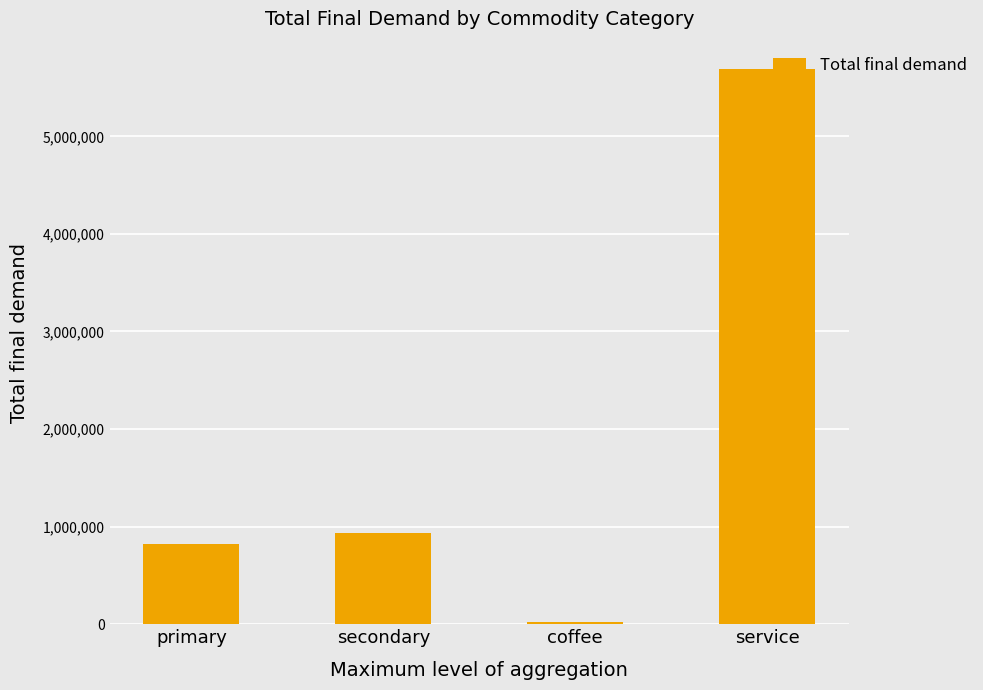

What is the change in value from coffee to service?

+5666405.8